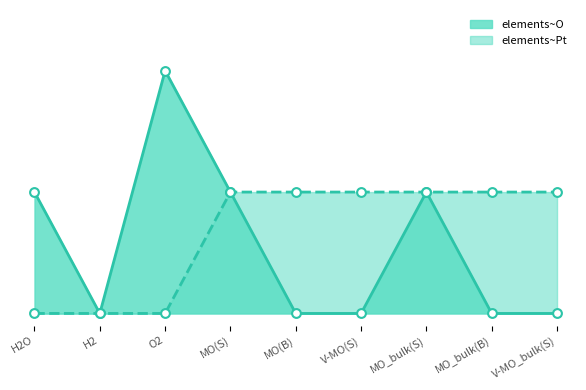

What are all the series names shown in the legend?

elements~O, elements~Pt